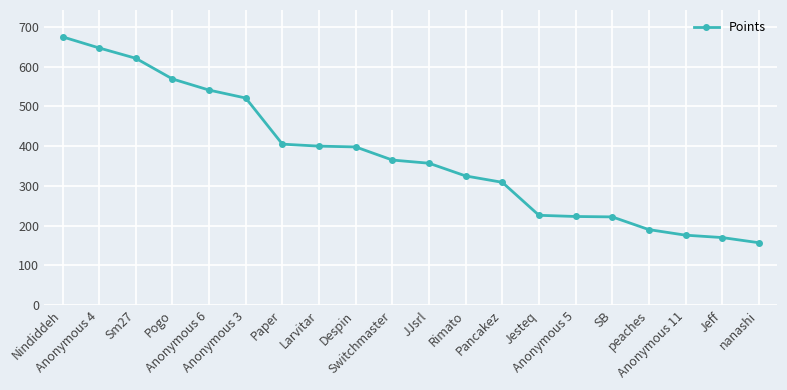

What is the minimum value shown in the chart?

157